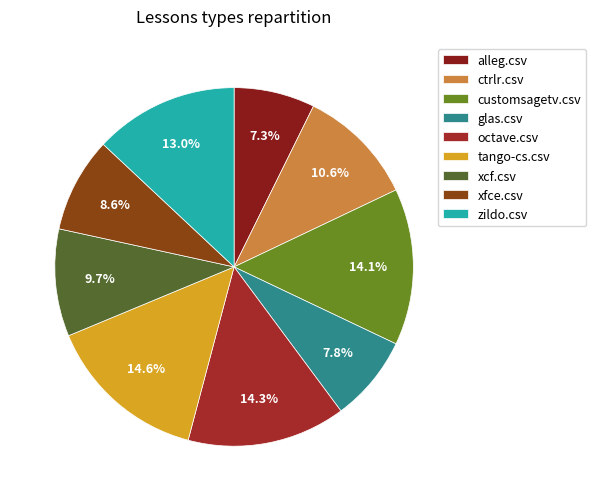

What percentage is the octave.csv slice, to the nearest percent?

14%